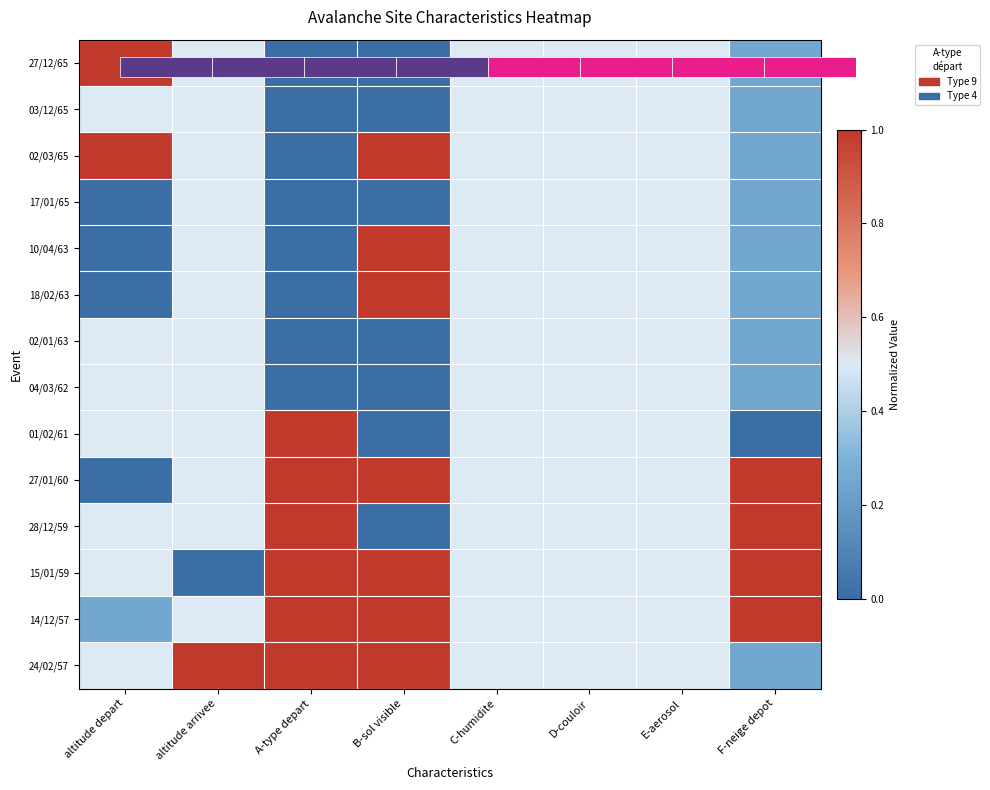

True or false: 03/12/65 has a value of 0.3 at F-neige depot.

False